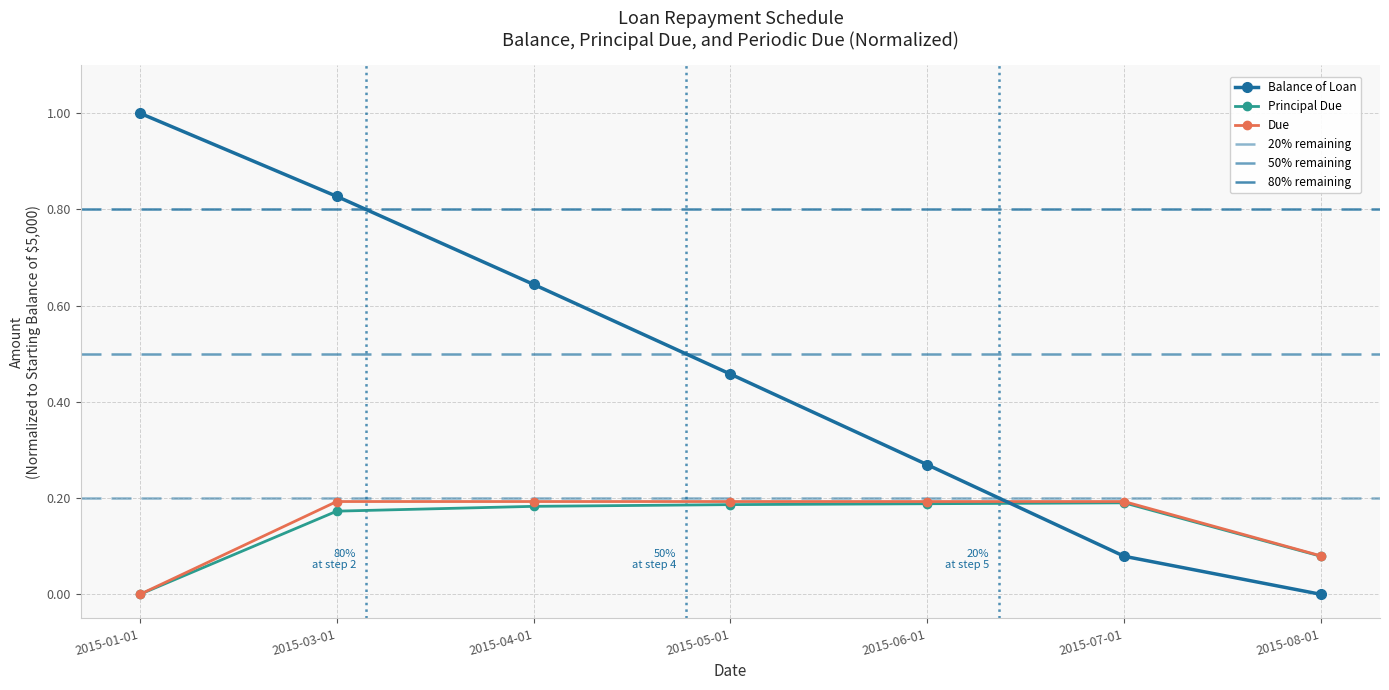

List the series in order of their peak value, lowest first.

Principal Due, Due, Balance of Loan